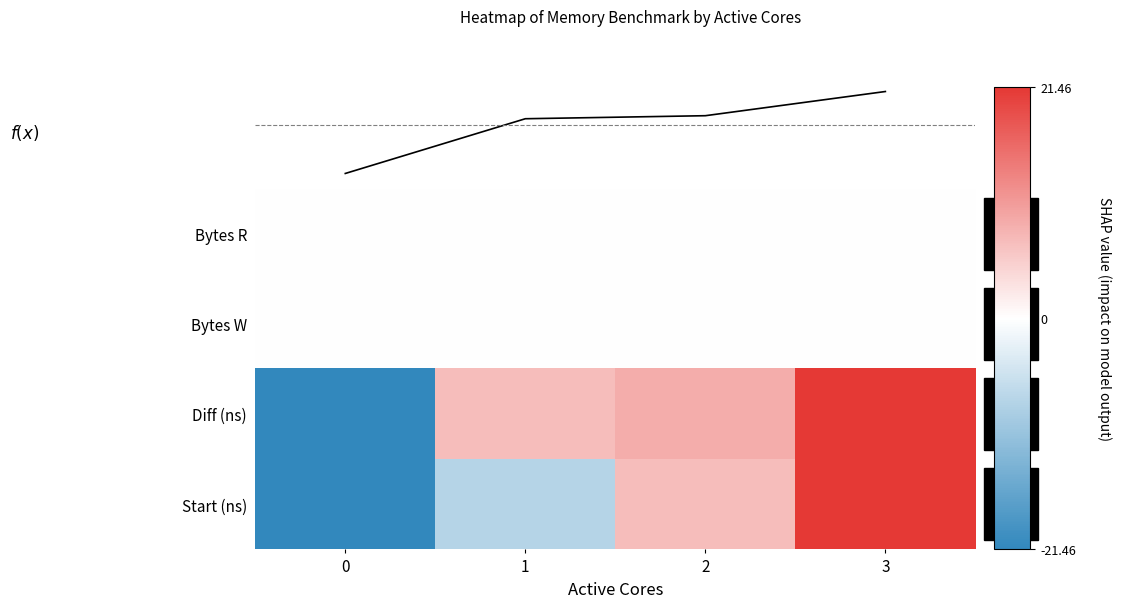

What is the minimum value shown in the chart?

-21.5